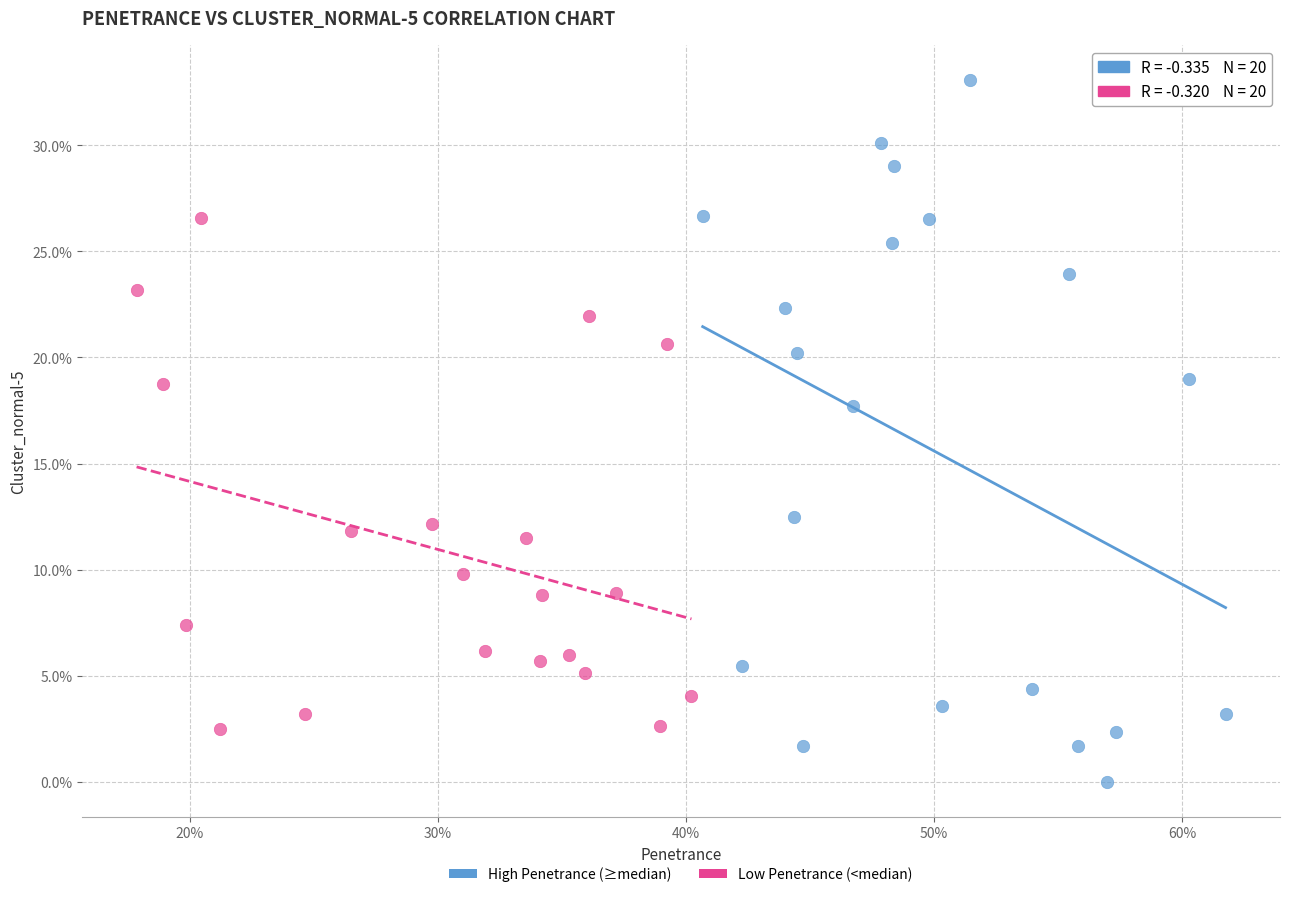

What are all the series names shown in the legend?

High Penetrance (≥median), Low Penetrance (<median)